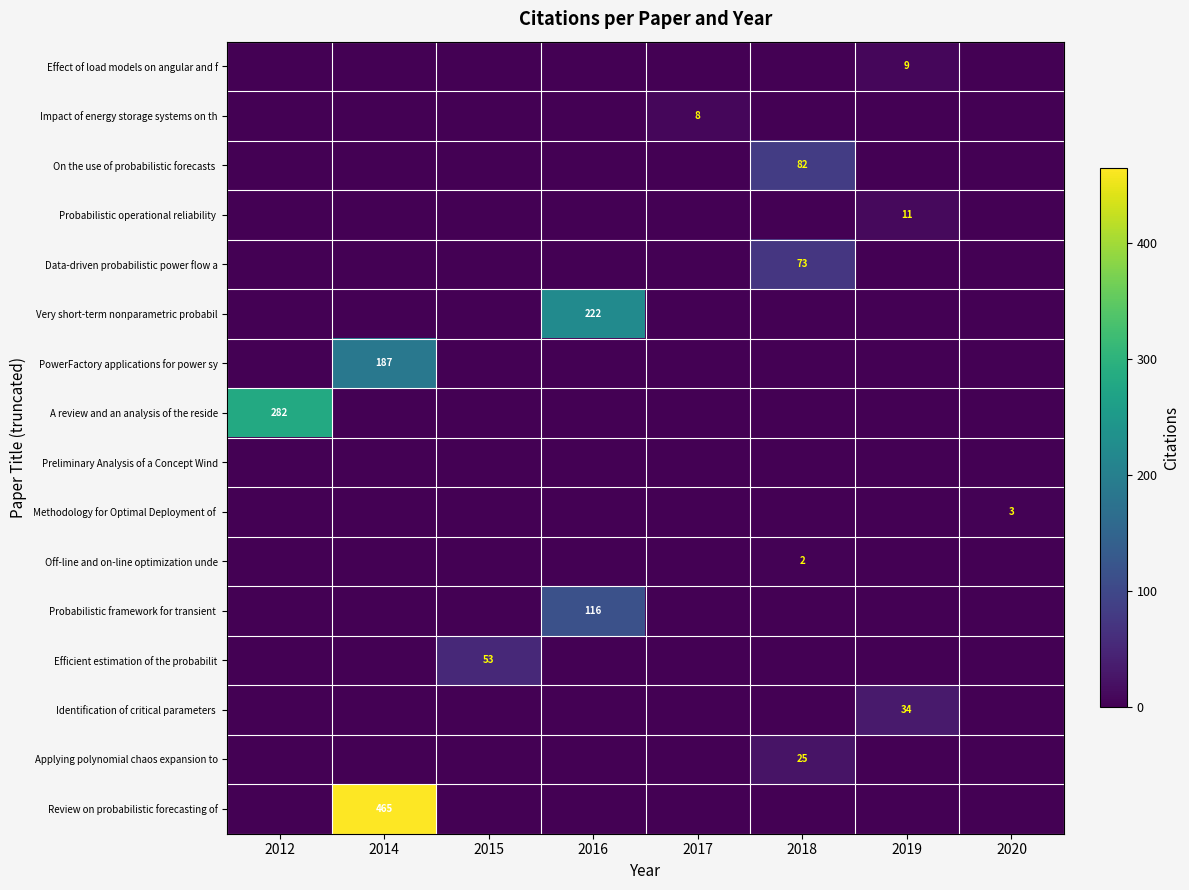

Is it true that Applying polynomial chaos expansion to equals 25 at 2018?

True